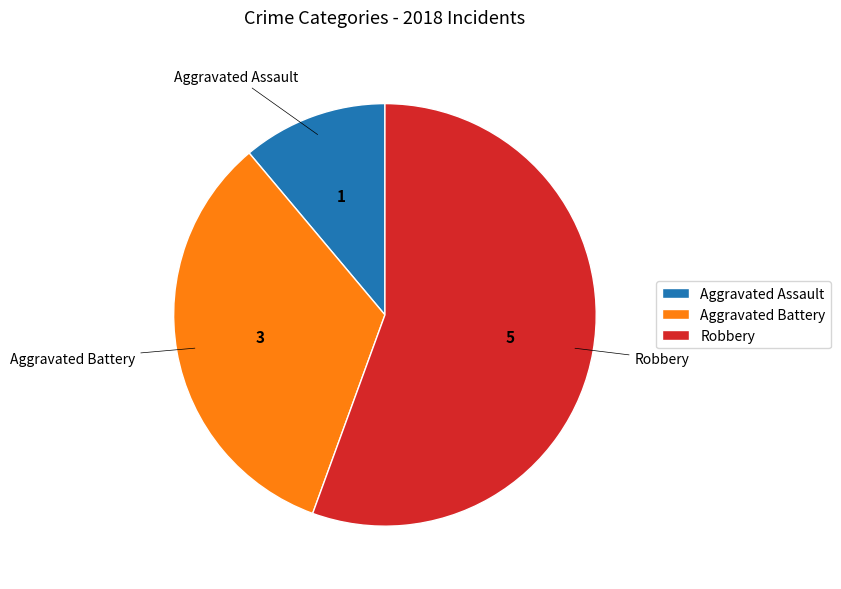

How many segments does this pie chart have?

3